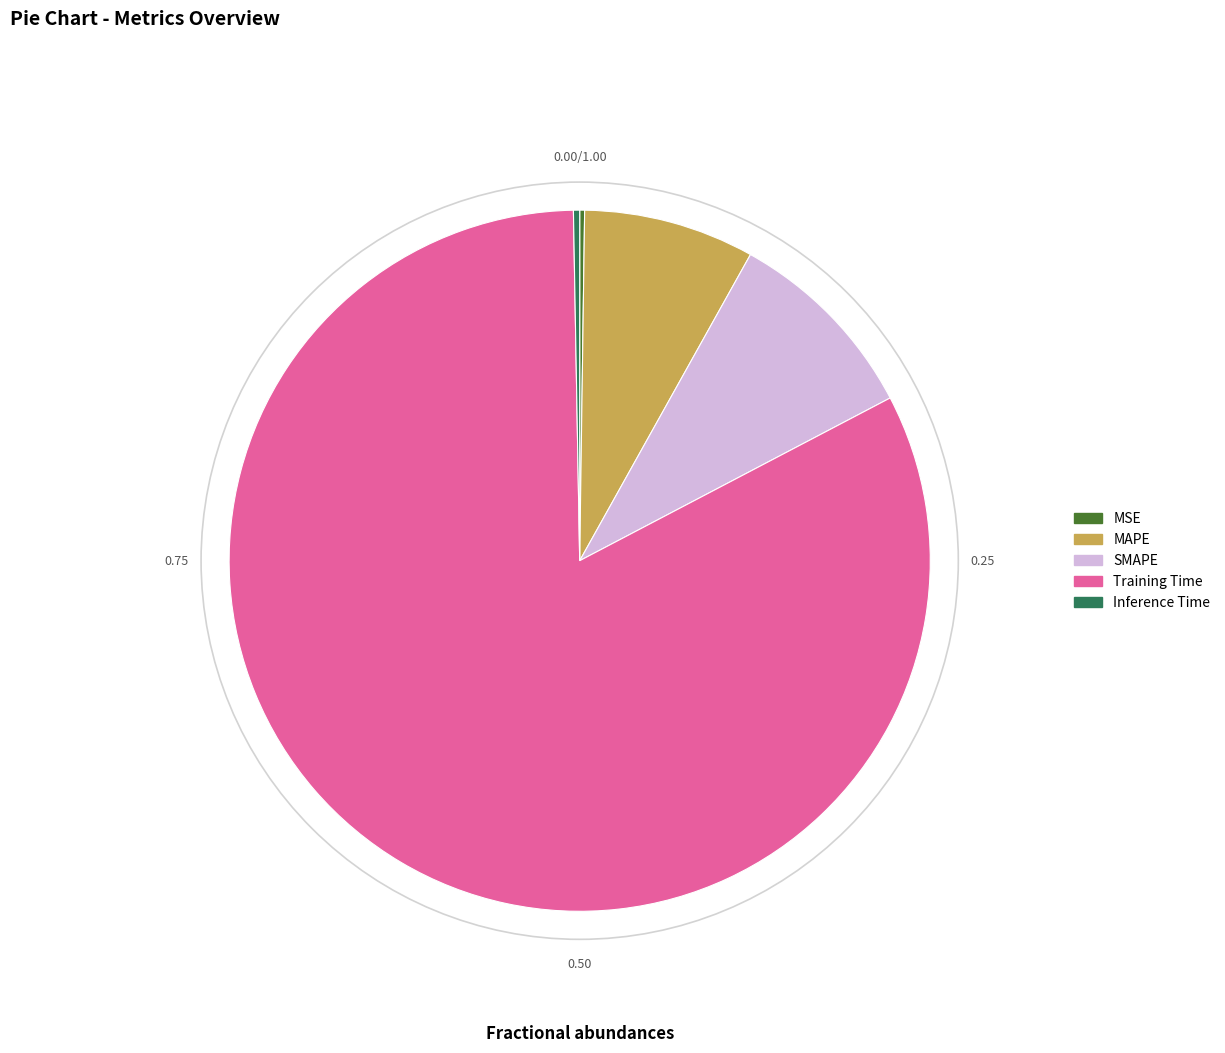

Is there any slice that represents more than half of the pie?

Yes